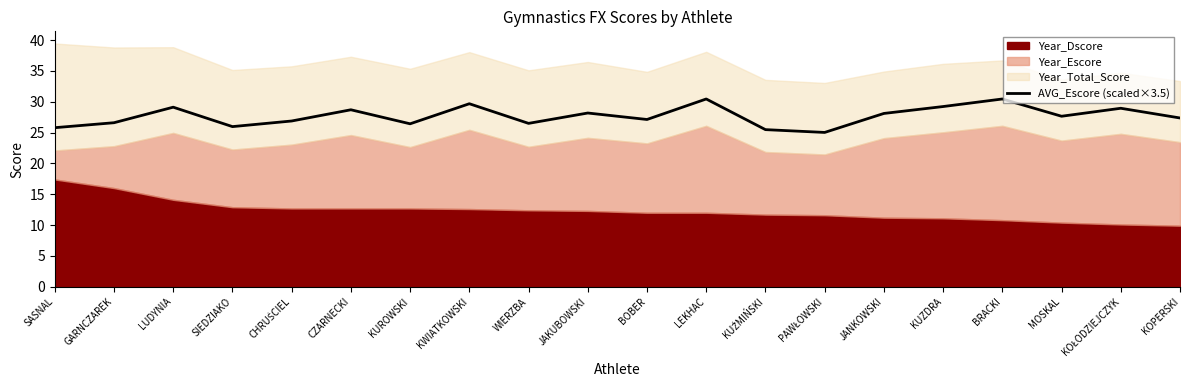

How many interior local peaks (higher than both neighbors) does the data have?

7